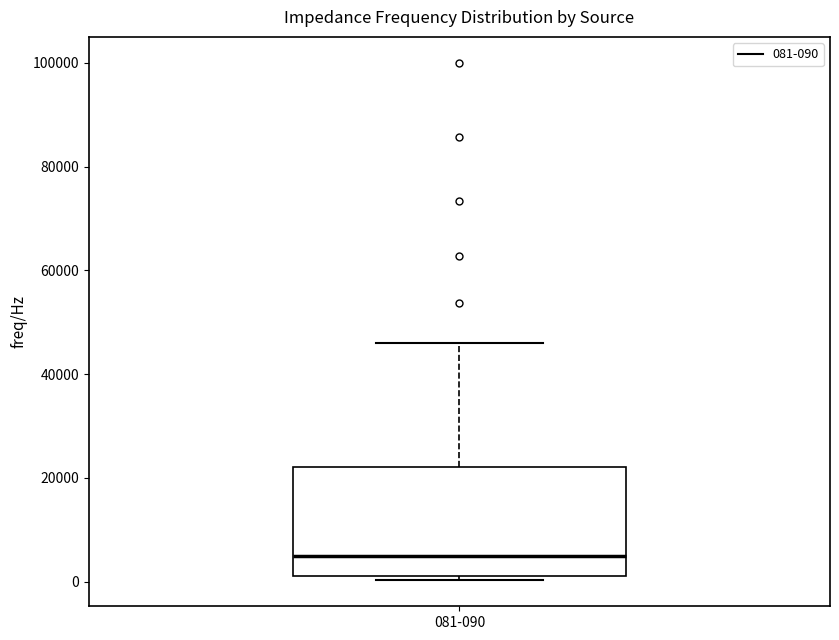

Read this box plot against the y-axis: the position of the median line, the range covered by the box, and the ends of both whiskers. The values are not printed on the chart, so give them approximately, as read against the axis.

median 4000, box 2000 to 22000, whiskers 0 to 46000